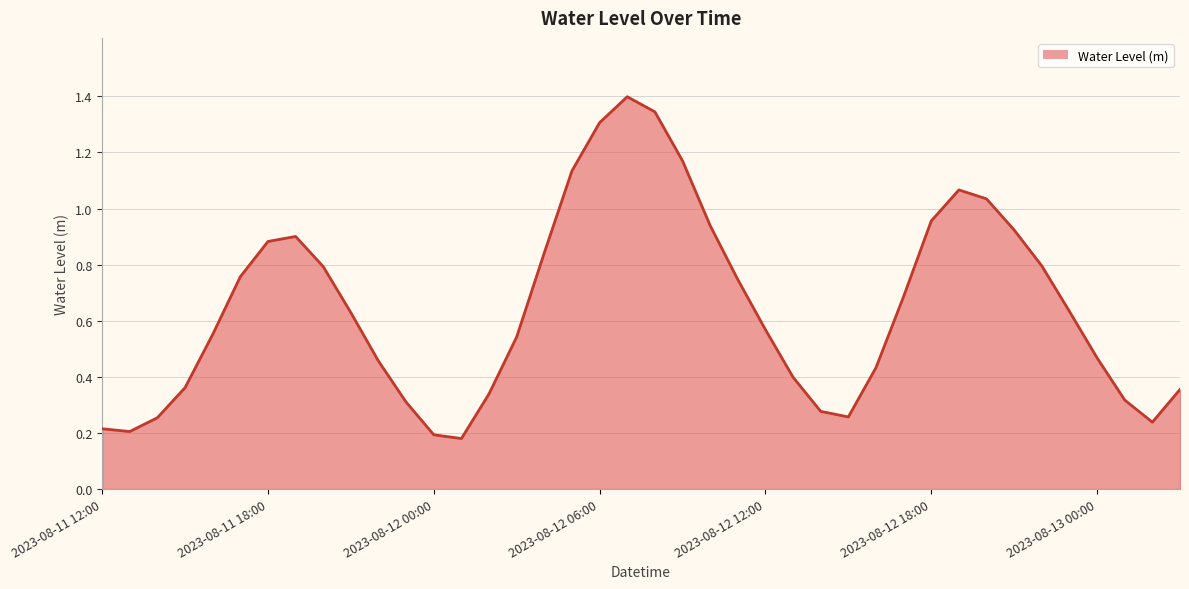

What is the maximum value shown in the chart?

1.4